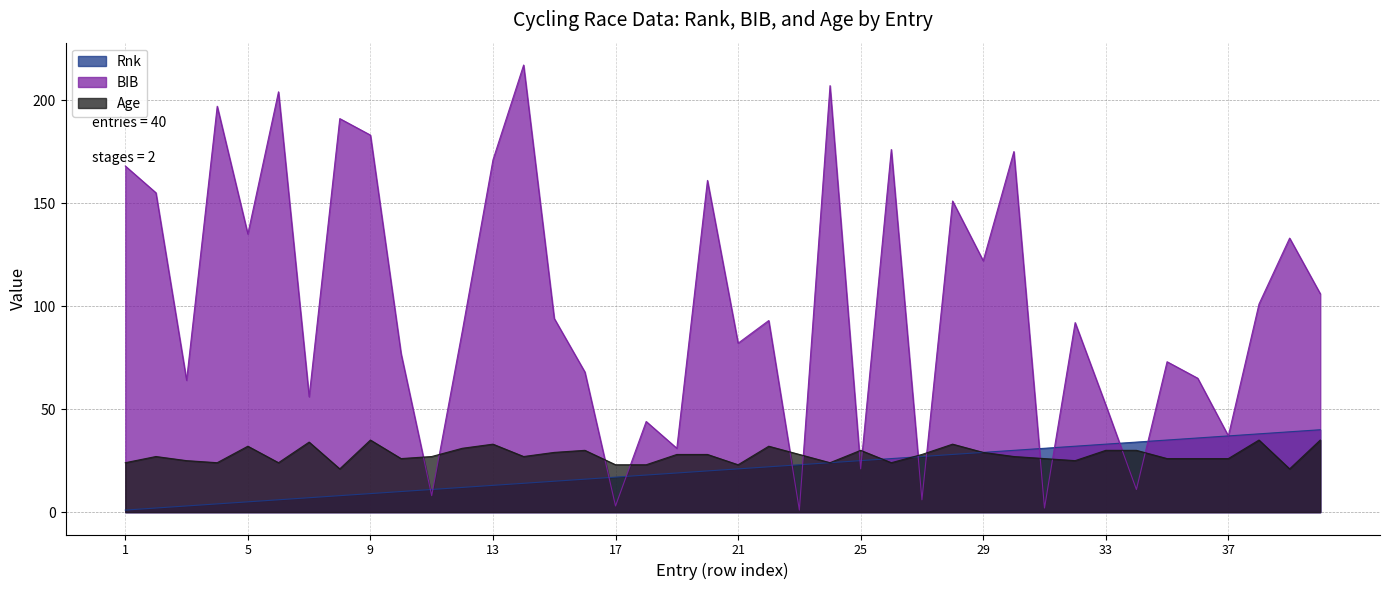

At which category does the chart reach its peak across all series?

14